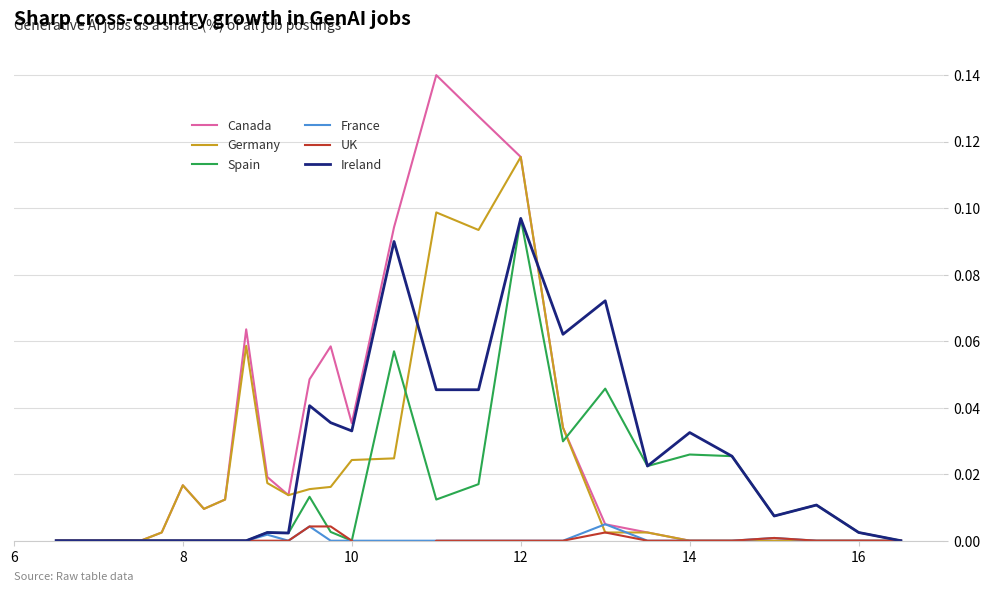

At which label does Germany reach its peak?

12